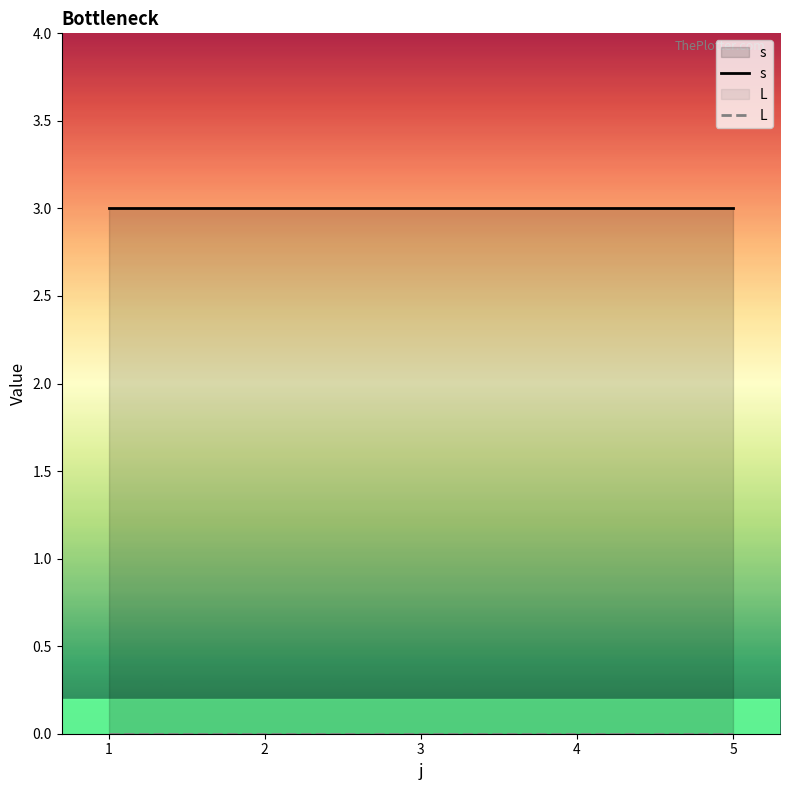

Does the chart display data point markers on the line(s)?

No